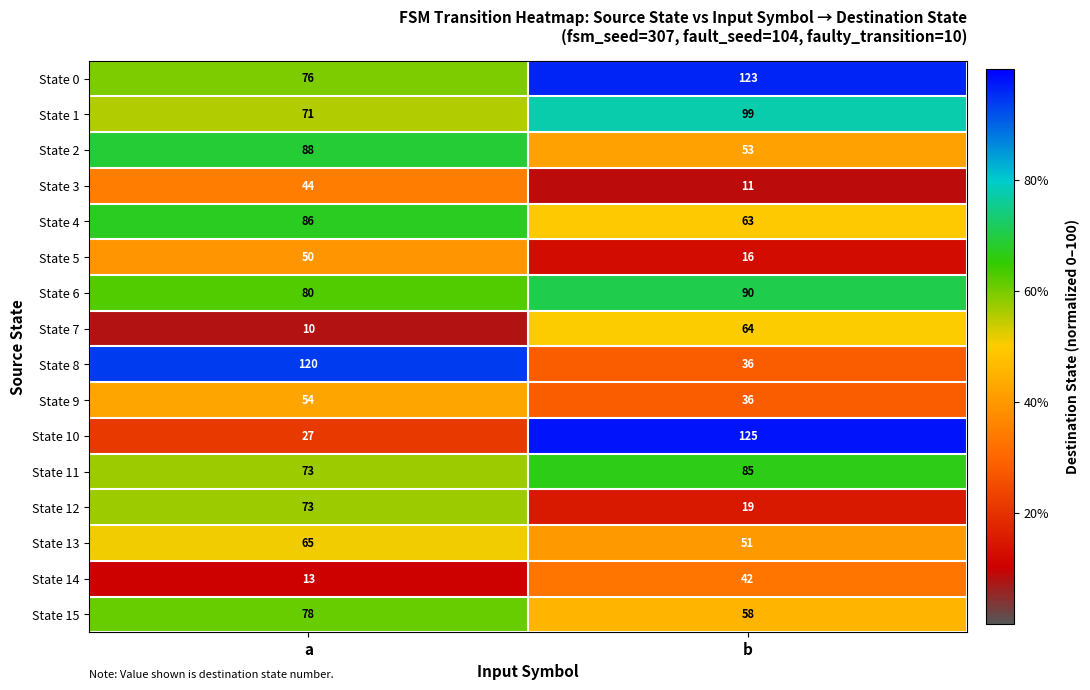

Read the State 2 value at a, to the nearest 10.

90